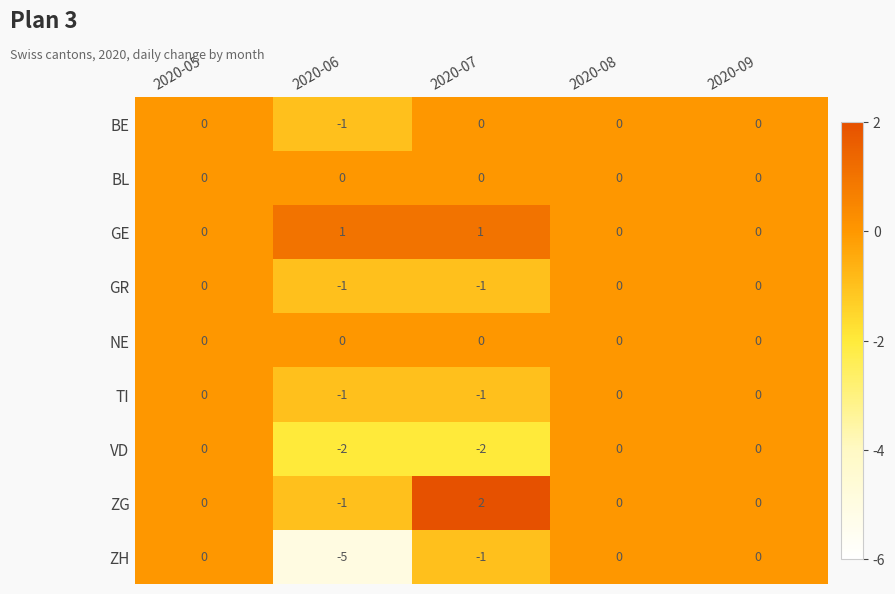

How many TI values are between -1 and 0?

5